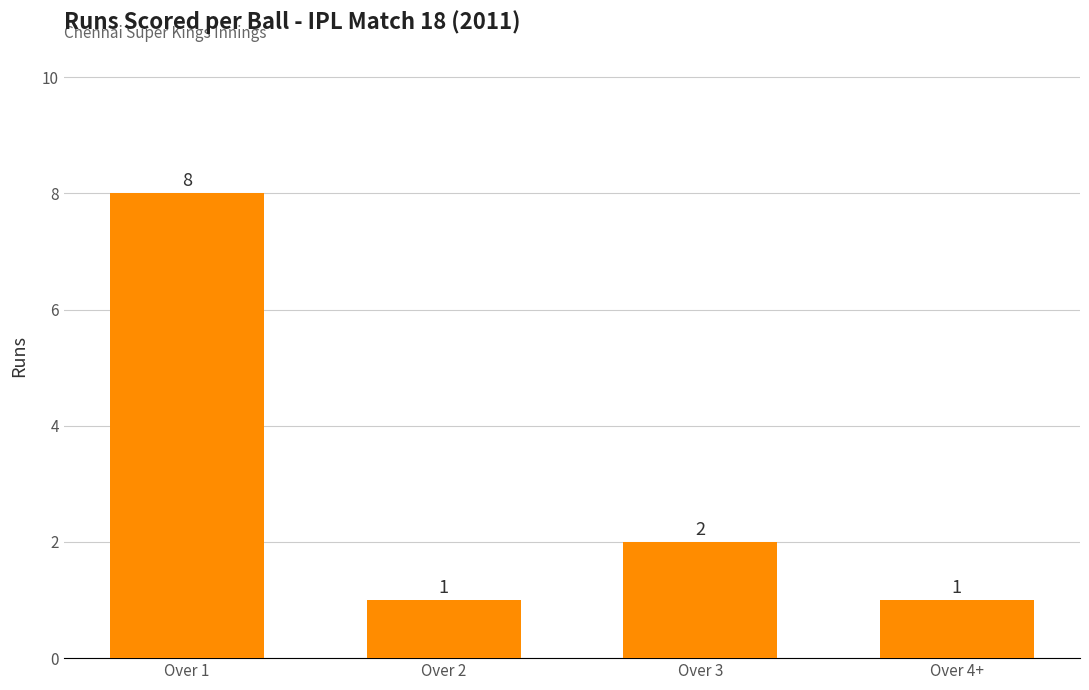

What is the value of the 2nd bar from the left?

1